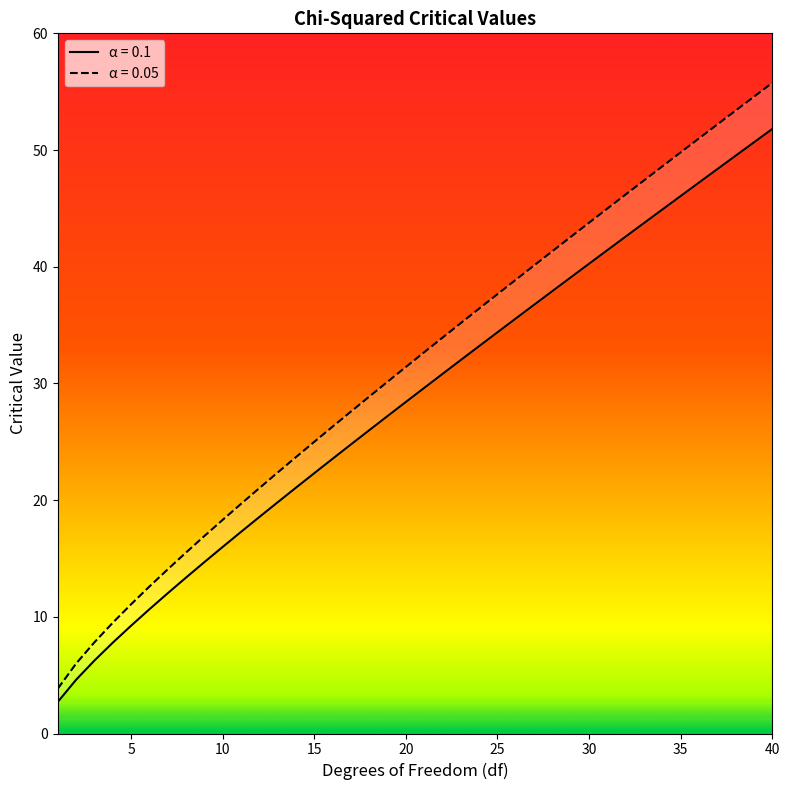

At how many categories does at least one series exceed 20?

29